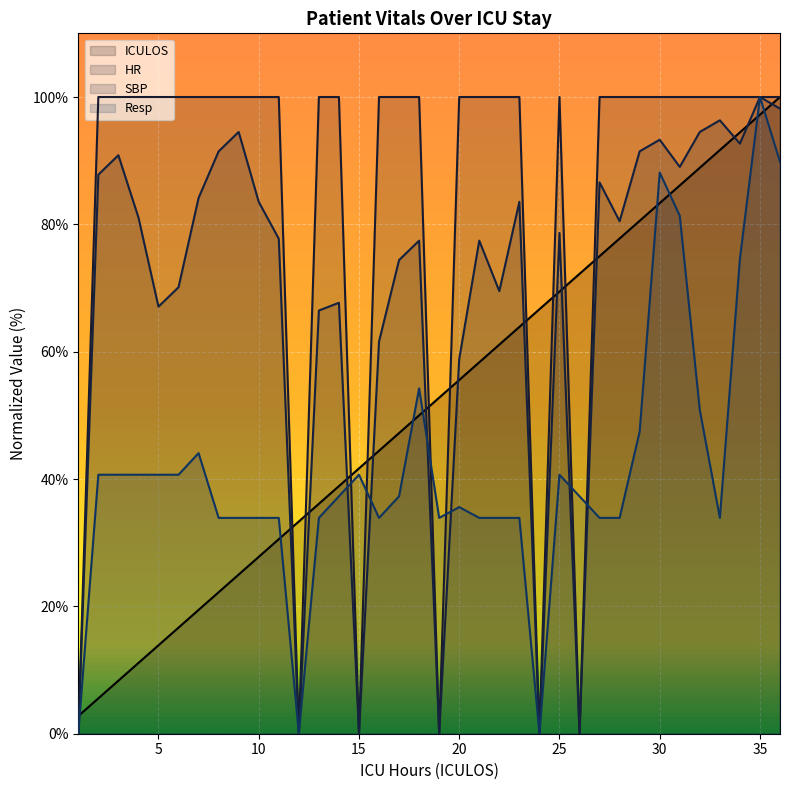

How many distinct data groups are displayed?

4